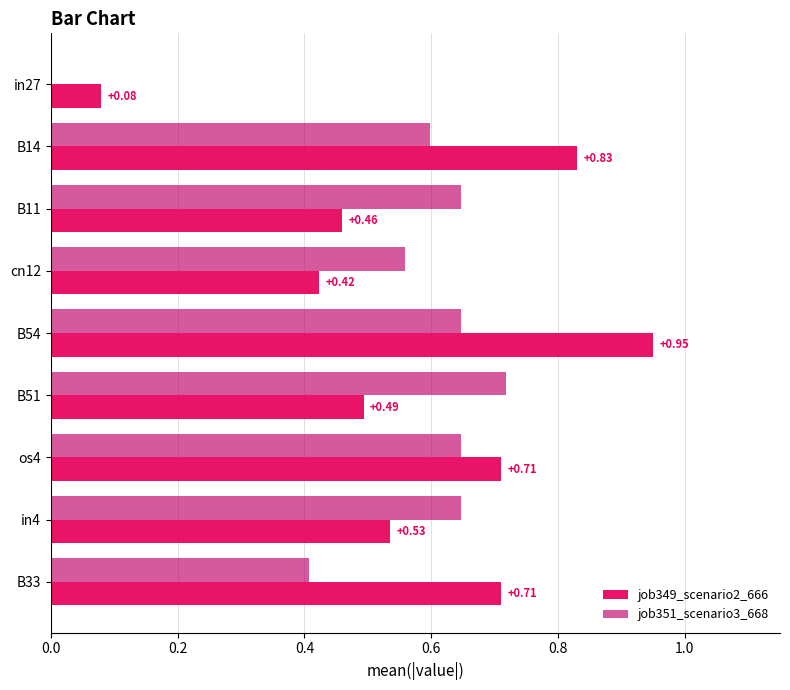

Which series changed the most between B14 and B54?

job349_scenario2_666